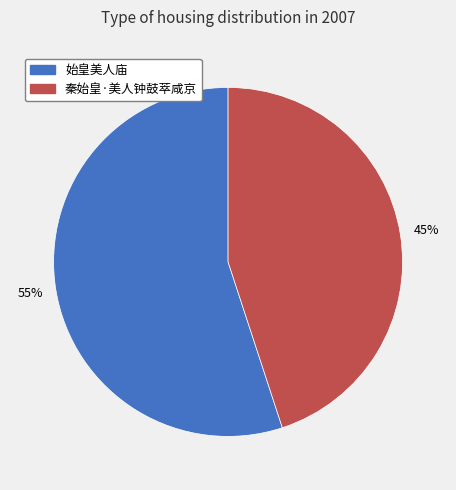

To the nearest percent, what percentage of the pie is 秦始皇·美人钟鼓萃咸京?

45%